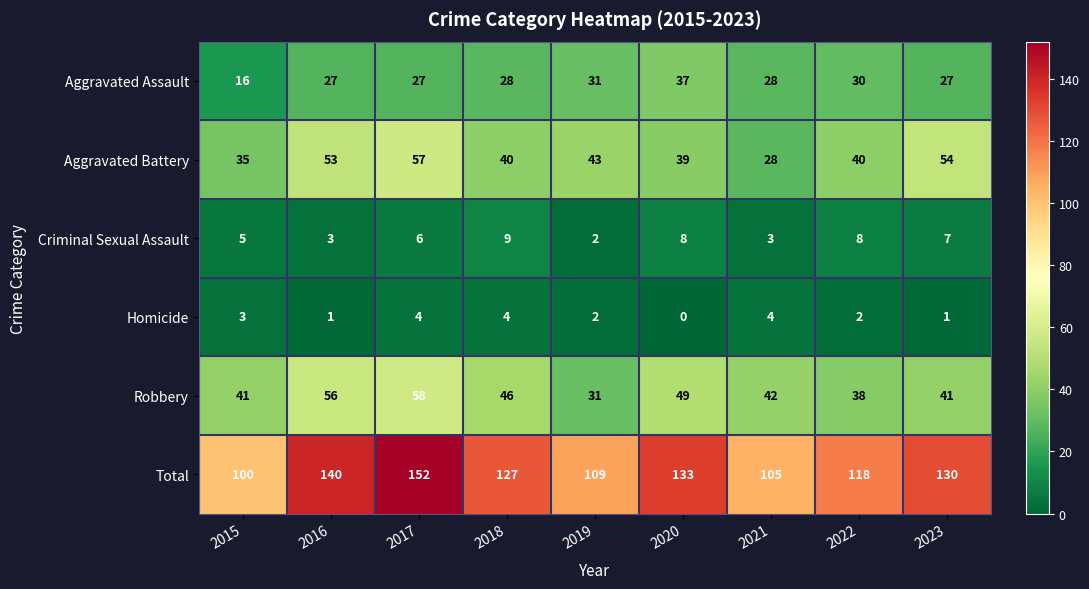

What is the average value of the Aggravated Battery series?

43